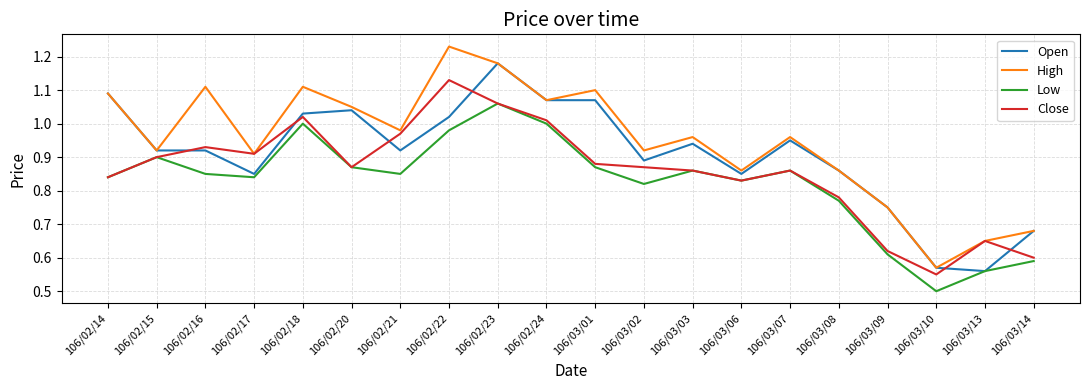

Rank the series by their average value, from lowest to highest.

Low, Close, Open, High